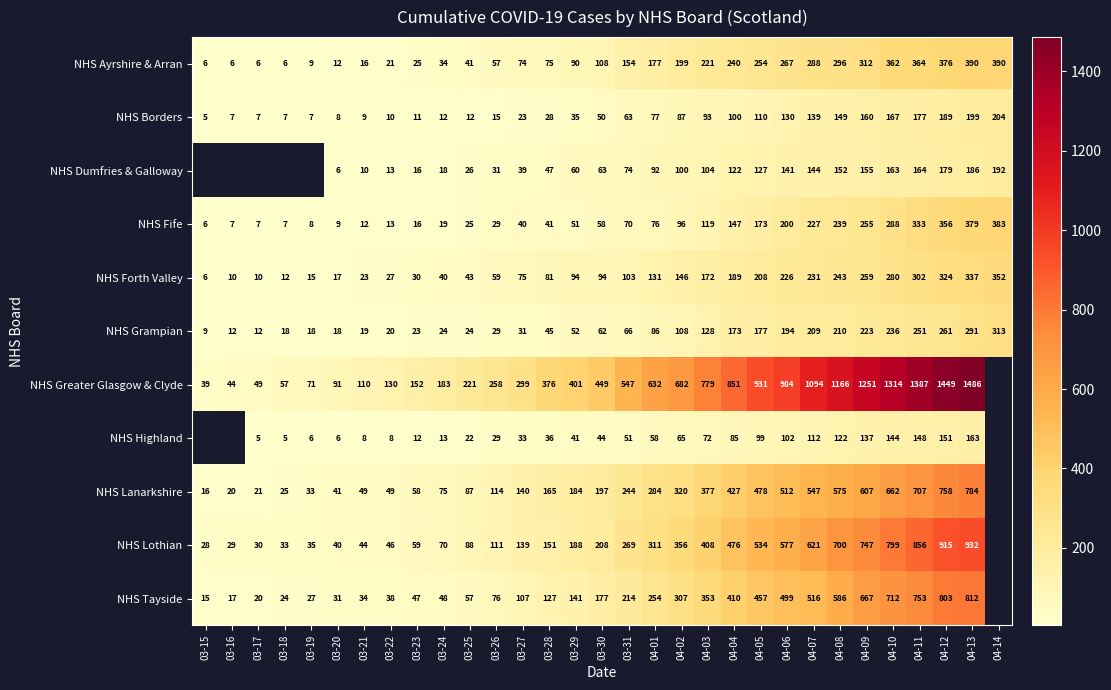

What is the difference between the highest and lowest values at 03-29?

366